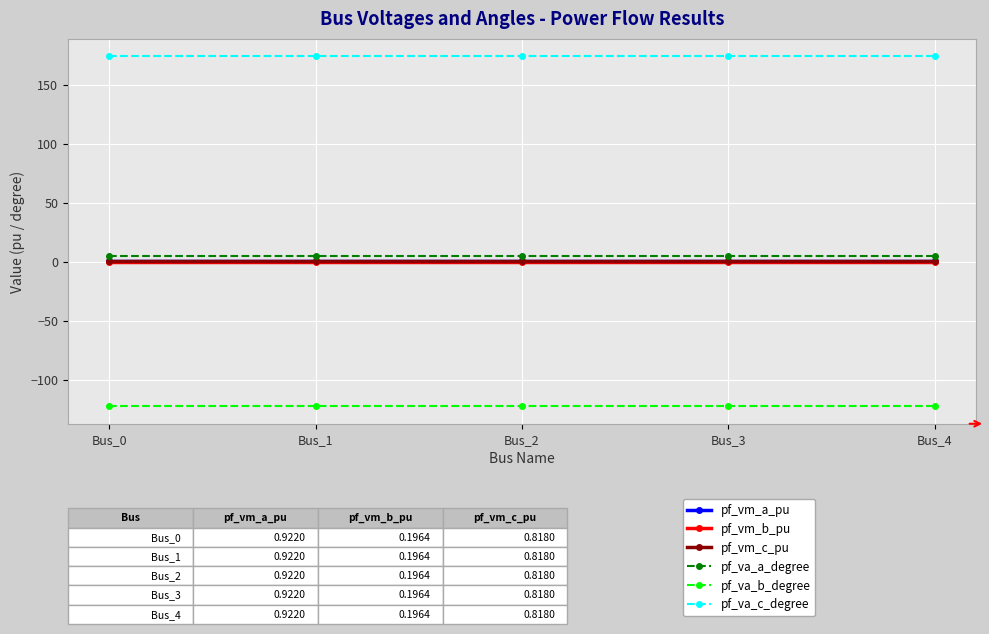

What is the greatest value displayed?

174.2